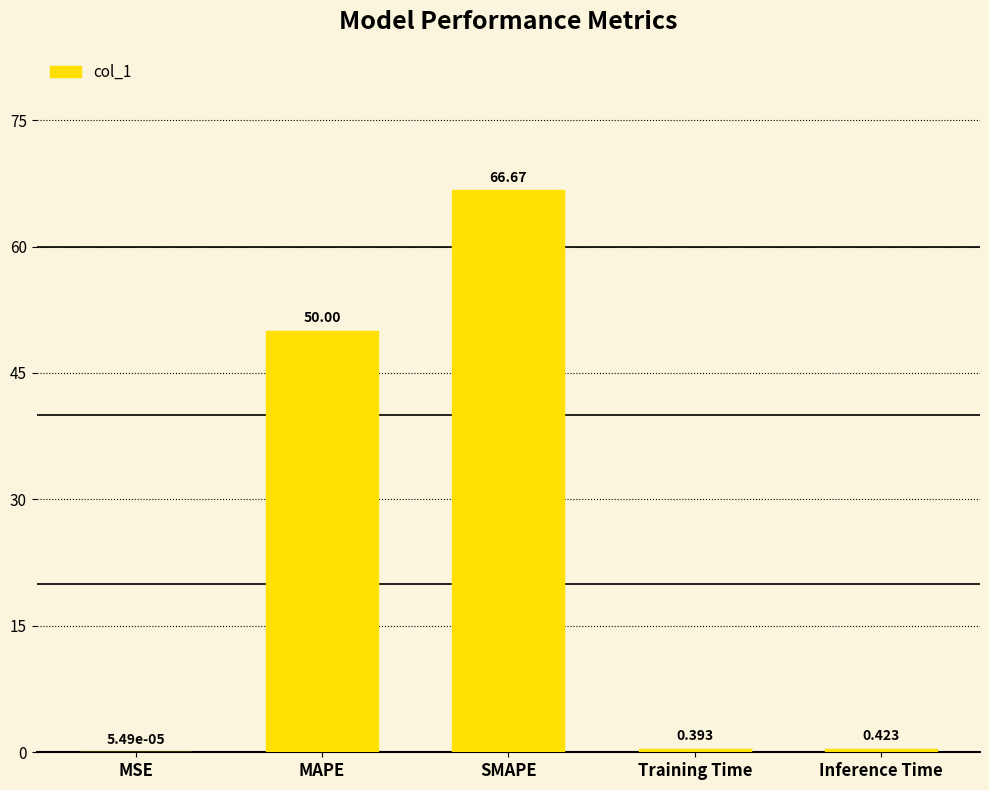

What is the change in value from MAPE to SMAPE?

+16.7